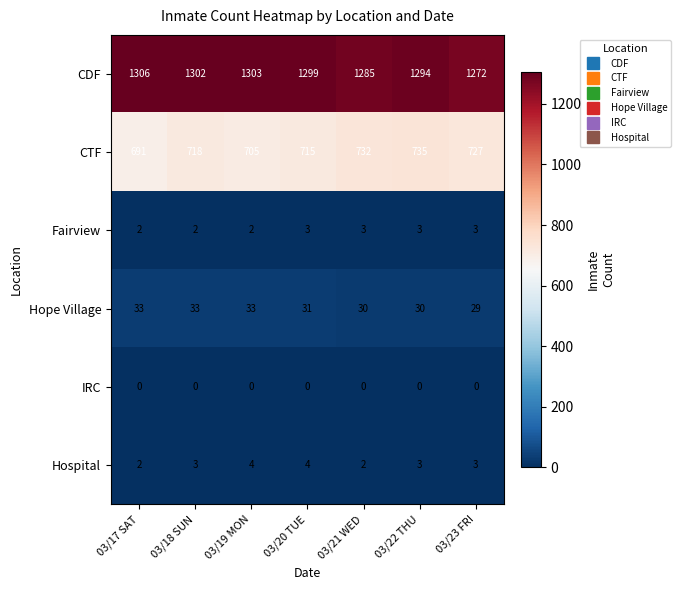

Between 03/21 WED and 03/22 THU, which series saw the biggest shift?

CDF